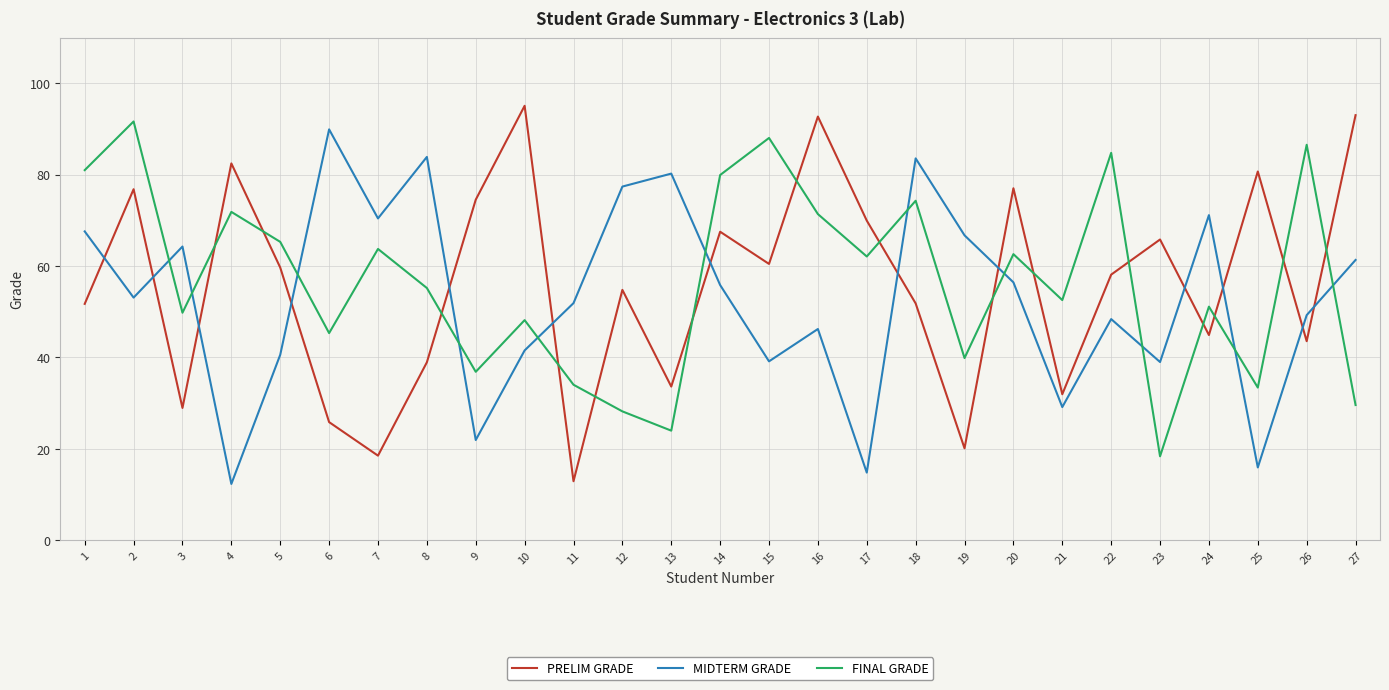

The value of FINAL GRADE at 19 is 39.9. True or false?

True